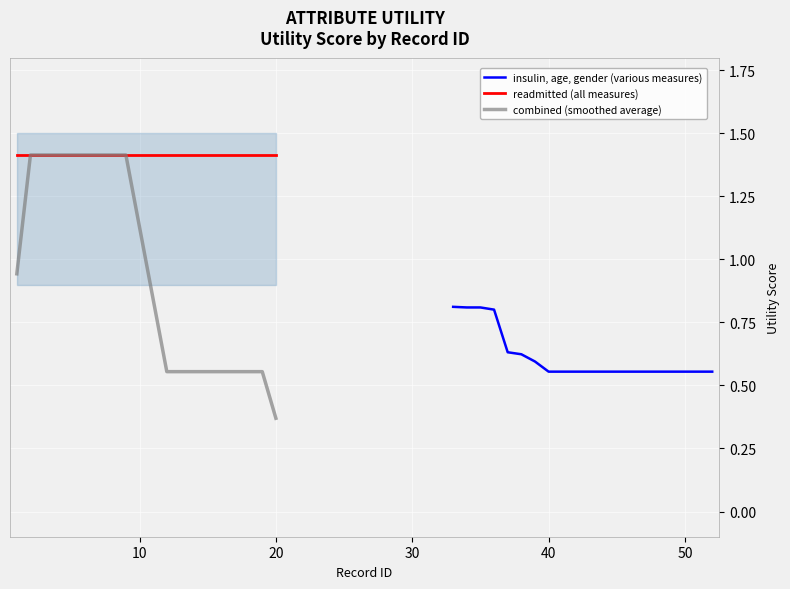

What is the maximum value for readmitted (all measures)?

1.4